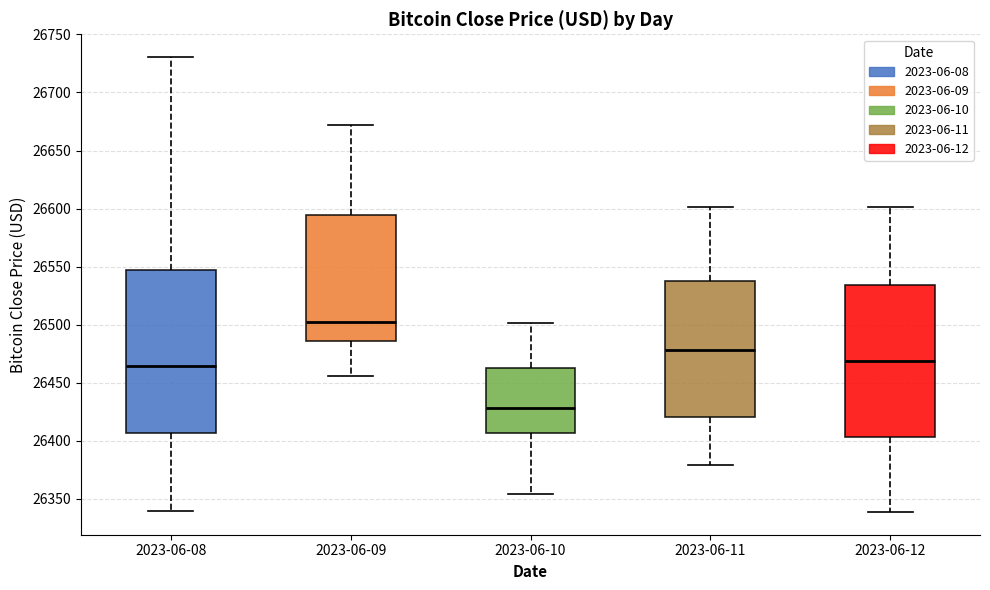

Which box's median line is the lowest?

2023-06-10